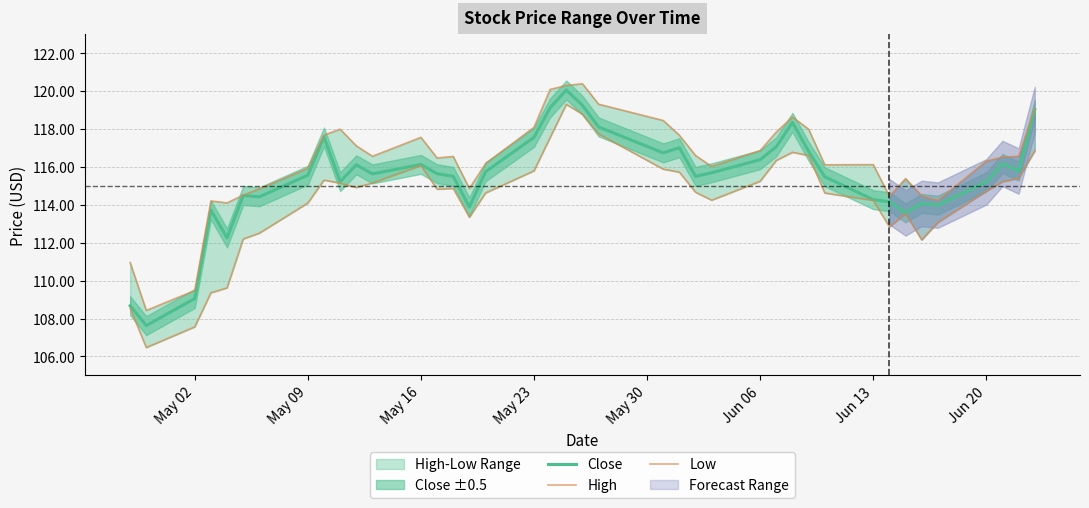

Is it true that Close equals 109.1 at May 02?

True